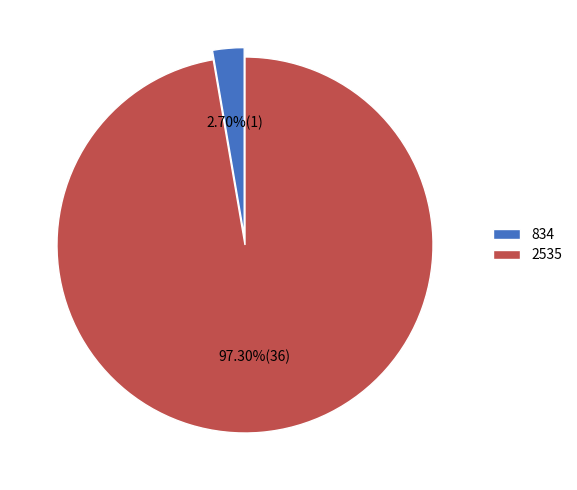

True or false: 2535 accounts for 84% of the total.

False